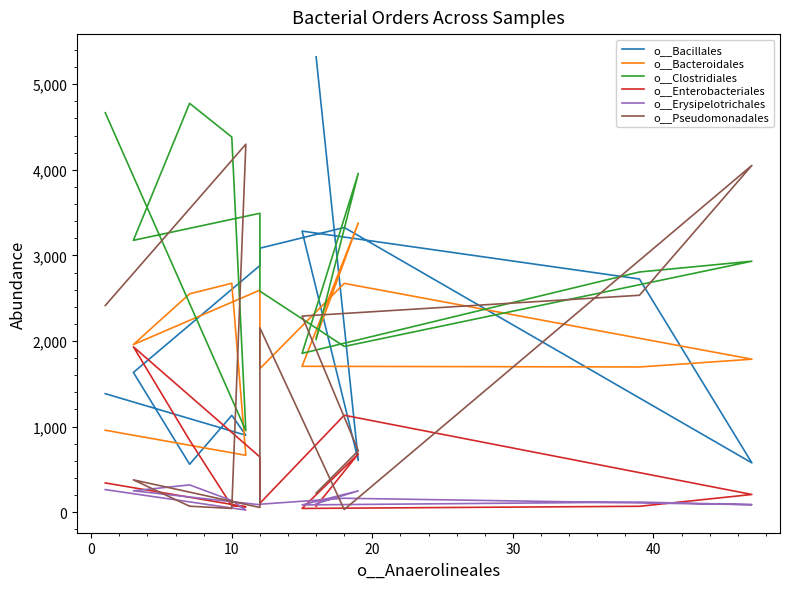

Reading left to right, what are all the values shown in this chart?

o__Bacillales: 1384	898	1131	559	1632	2881	3084	3326	575	2724	3284	604	5321
o__Bacteroidales: 957	664	2674	2551	1958	2594	1677	2673	1787	1696	1704	3379	2041
o__Clostridiales: 4667	952	4383	4777	3176	3492	2582	1936	2932	2806	1855	3959	2017
o__Enterobacteriales: 341	62	73	840	1932	645	103	1132	206	68	43	680	69
o__Erysipelotrichales: 263	24	135	318	249	86	92	162	87	117	84	248	98
o__Pseudomonadales: 2414	4299	43	69	377	54	2153	30	4052	2534	2291	717	222